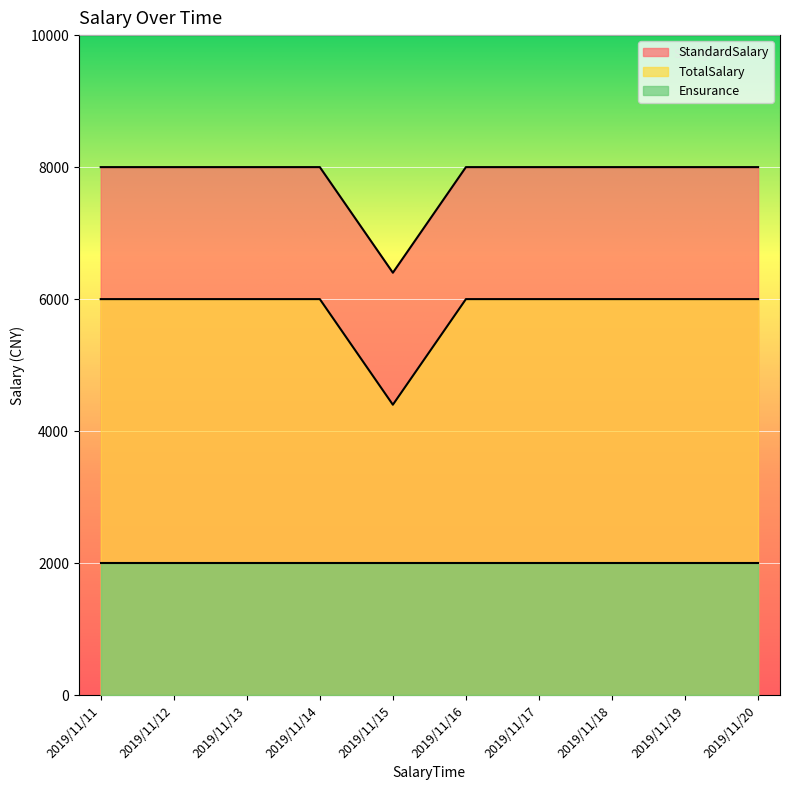

Between 2019/11/14 and 2019/11/15, which is larger?

2019/11/14